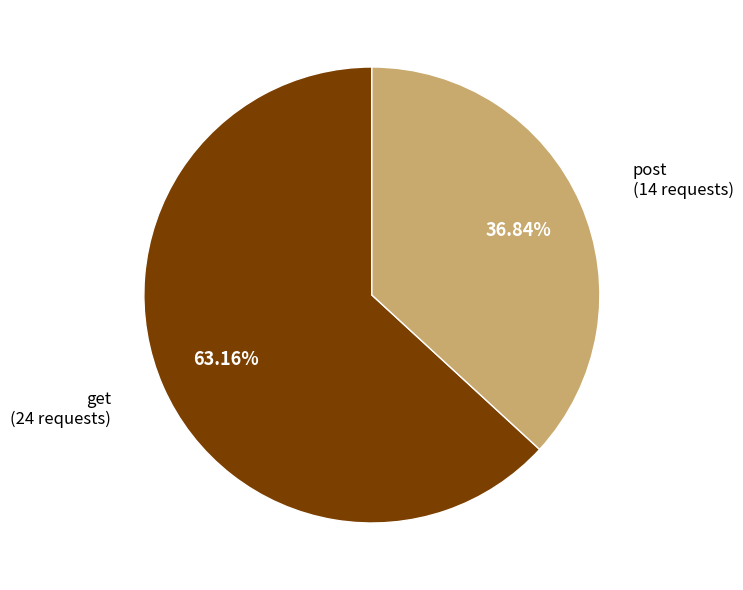

How many slices are in this pie chart?

2